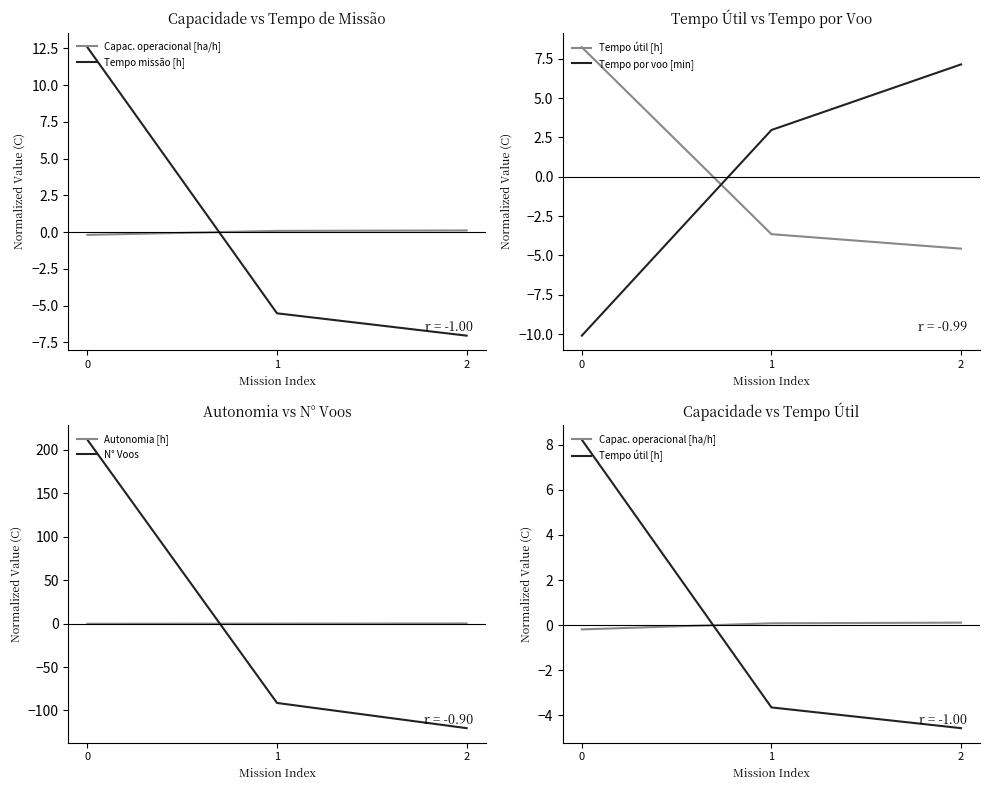

What is the value of the Tempo por voo [min] point at the 1st from the left?

-10.1